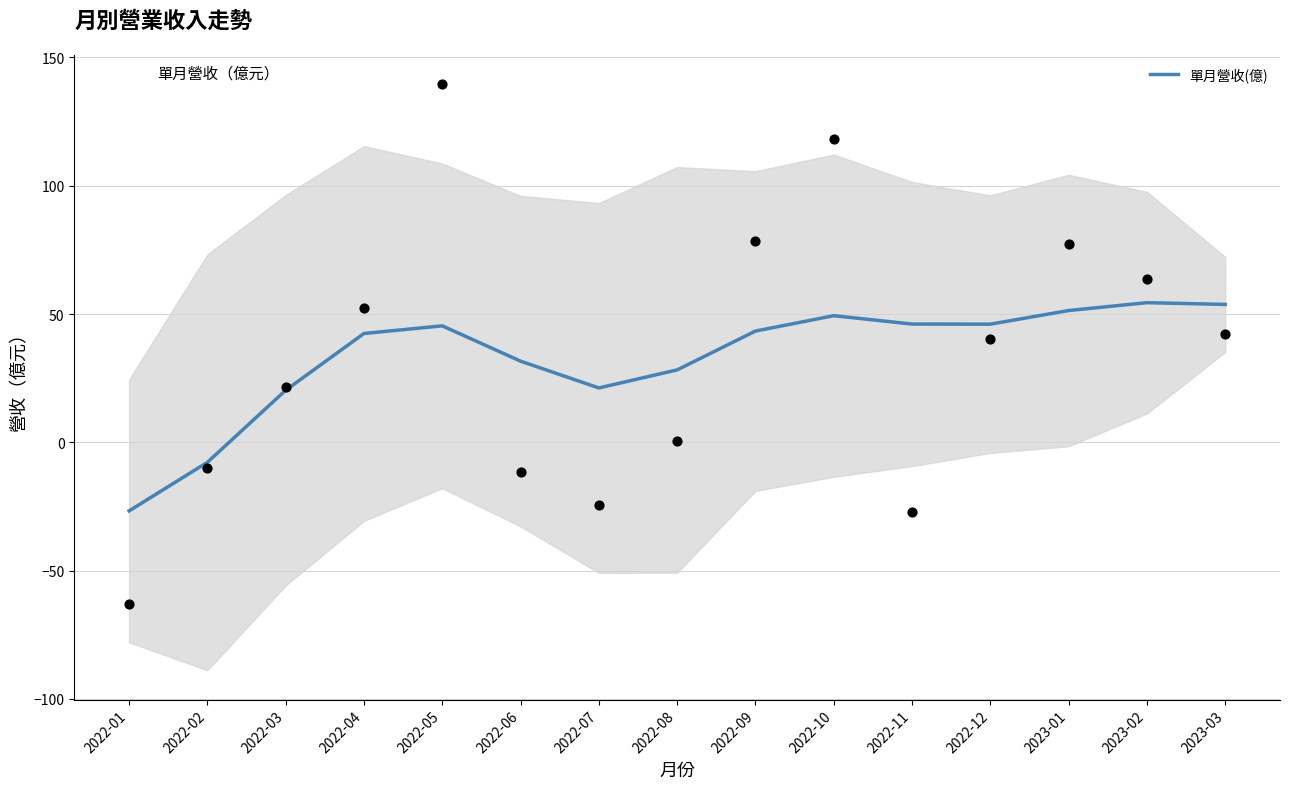

What is the change in value from 2022-09 to 2023-01?

+8.0